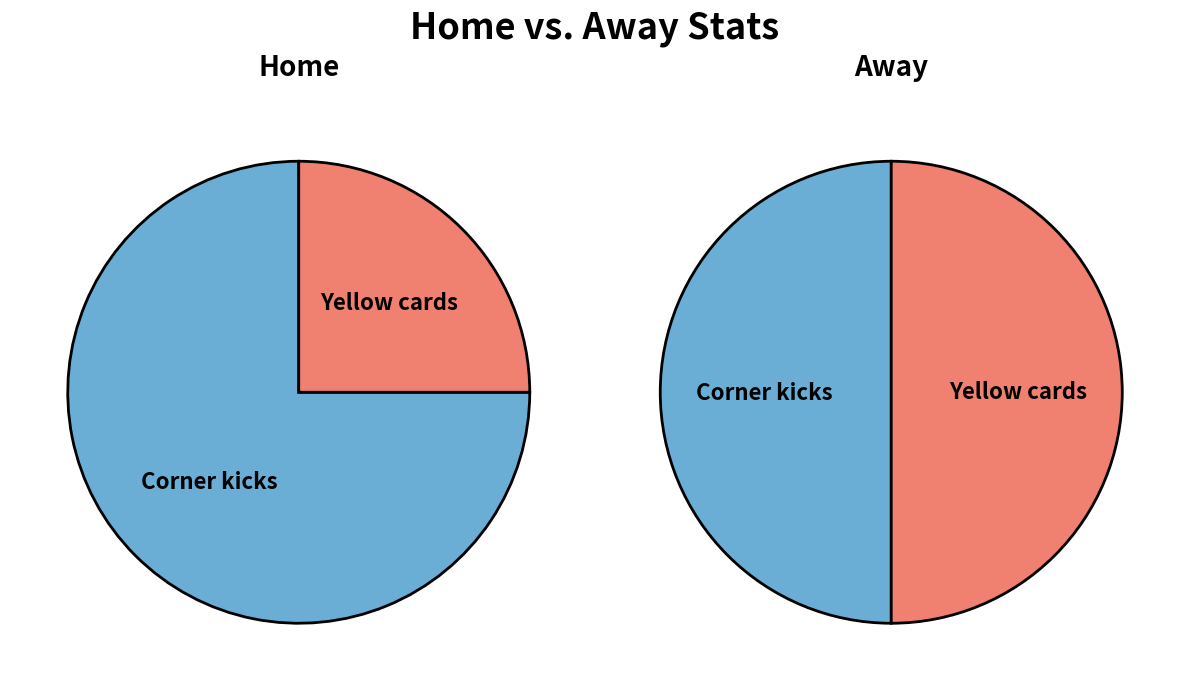

Does any single category account for the majority?

Yes